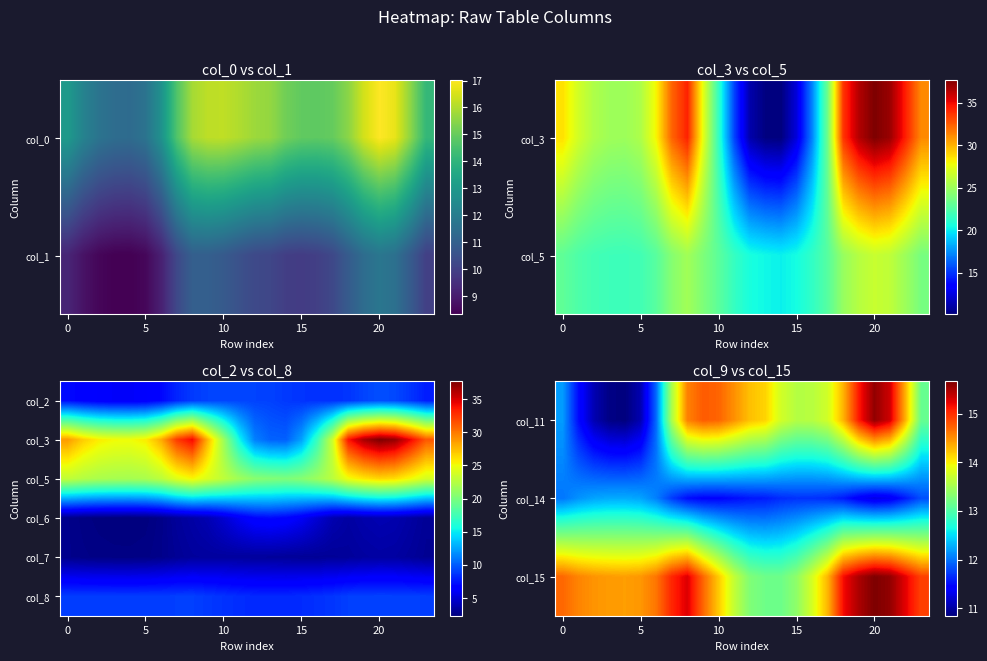

True or false: col_15 has a value of 23.2 at 20.

False